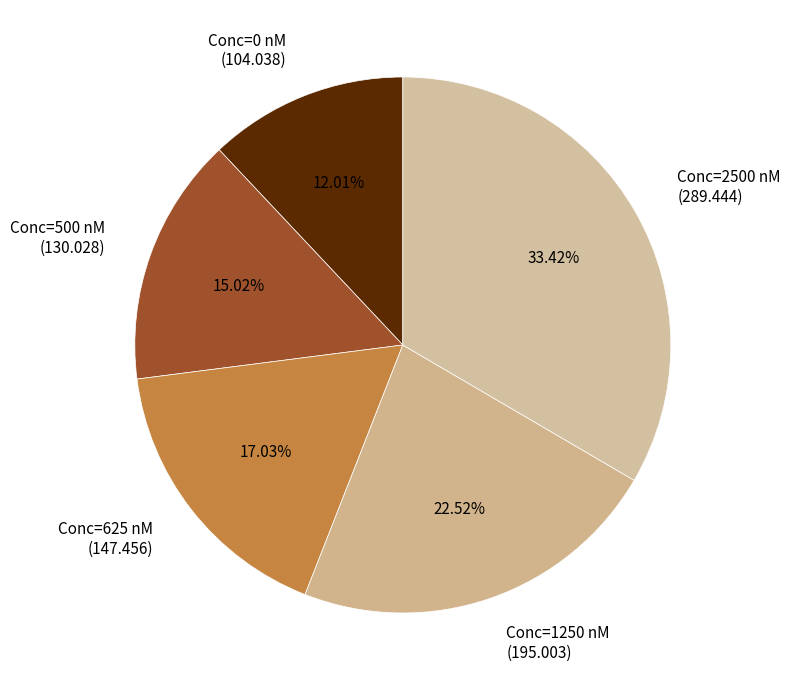

Which has a higher value, Conc=500 nM (130.028) or Conc=1250 nM (195.003)?

Conc=1250 nM (195.003)